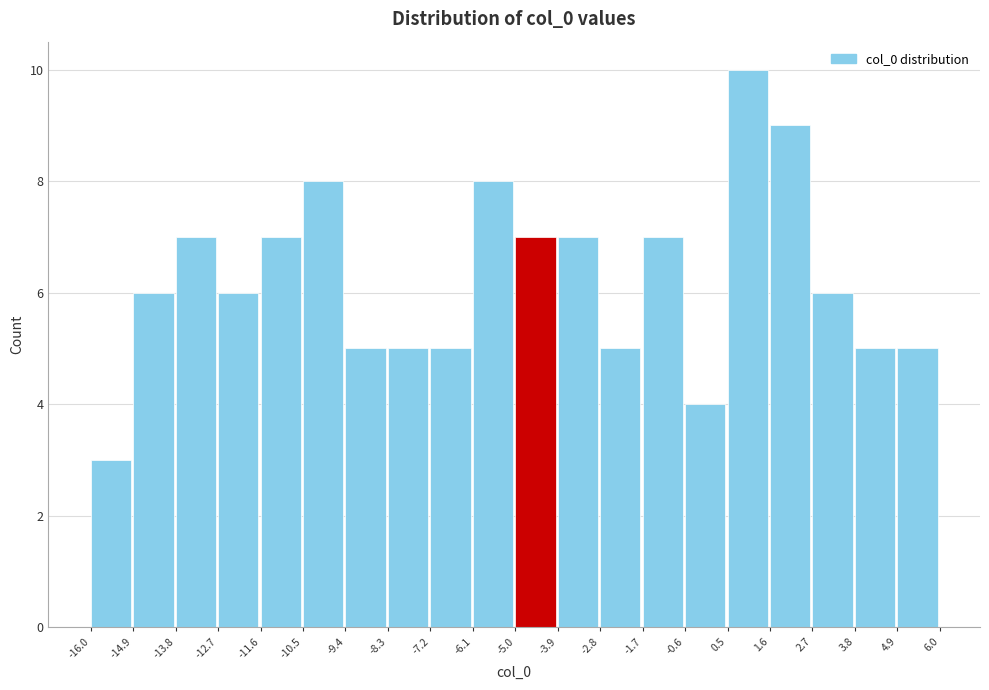

Reading left to right, list every bar in this chart as the range it spans on the x-axis followed by its height. The values are not printed on the chart, so give them approximately, as read against the axis.

-16.0 to -14.9: 3
-14.9 to -13.8: 6
-13.8 to -12.7: 7
-12.7 to -11.6: 6
-11.6 to -10.5: 7
-10.5 to -9.4: 8
-9.4 to -8.3: 5
-8.3 to -7.2: 5
-7.2 to -6.1: 5
-6.1 to -5.0: 8
-5.0 to -3.9: 7
-3.9 to -2.8: 7
-2.8 to -1.7: 5
-1.7 to -0.6: 7
-0.6 to 0.5: 4
0.5 to 1.6: 10
1.6 to 2.7: 9
2.7 to 3.8: 6
3.8 to 4.9: 5
4.9 to 6.0: 5